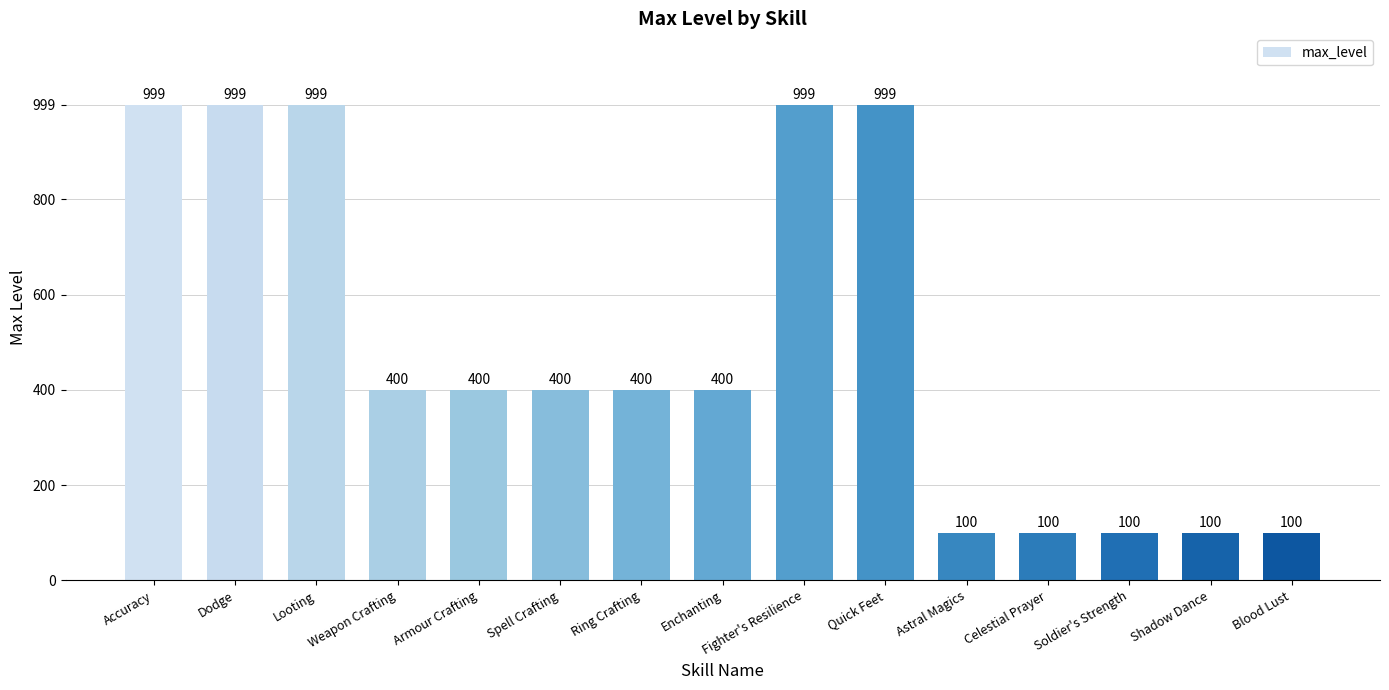

What is the minimum value shown in the chart?

100